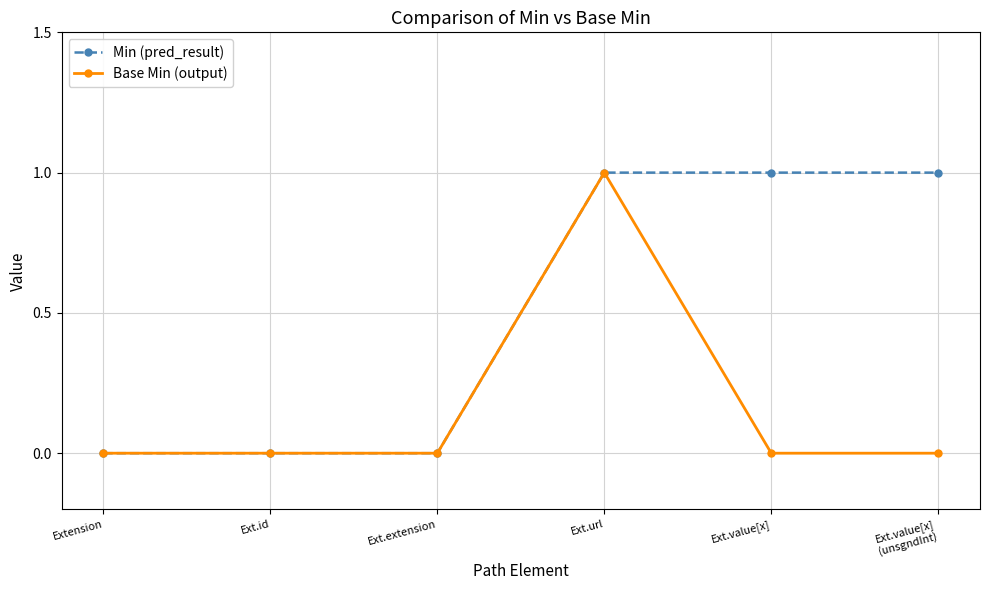

What position from the left is Extension?

1